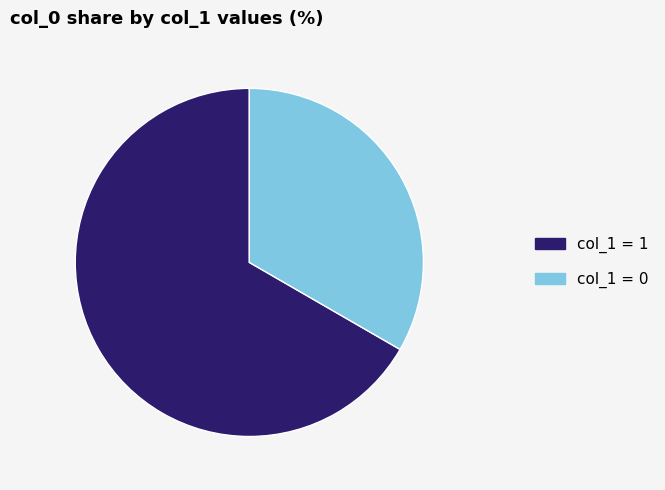

Which has a higher value, col_1 = 1 or col_1 = 0?

col_1 = 1